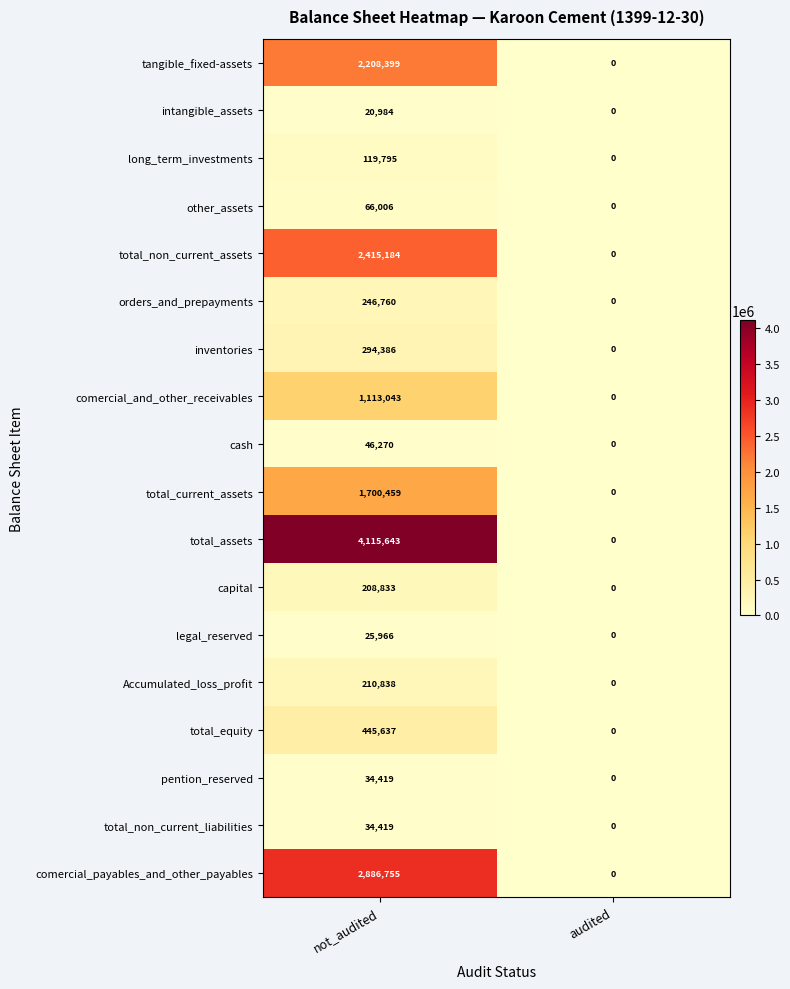

What is the spread (max minus min) of values at not_audited?

4094659